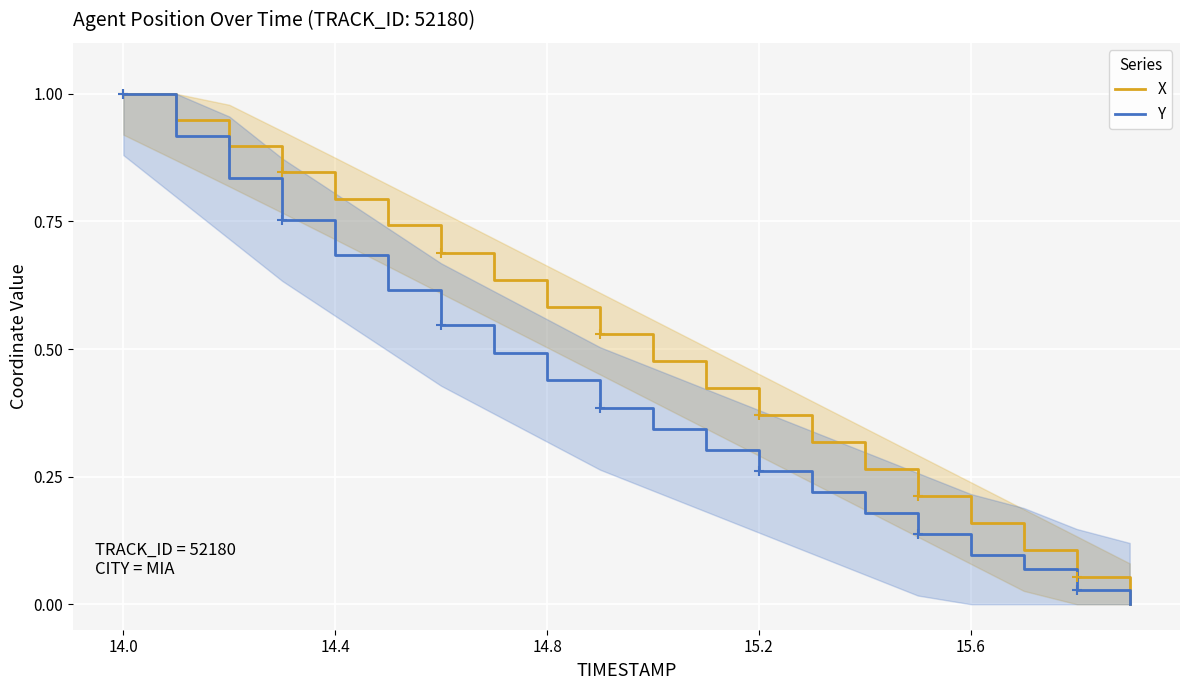

The value of X at 14.4 is 0.8. True or false?

True